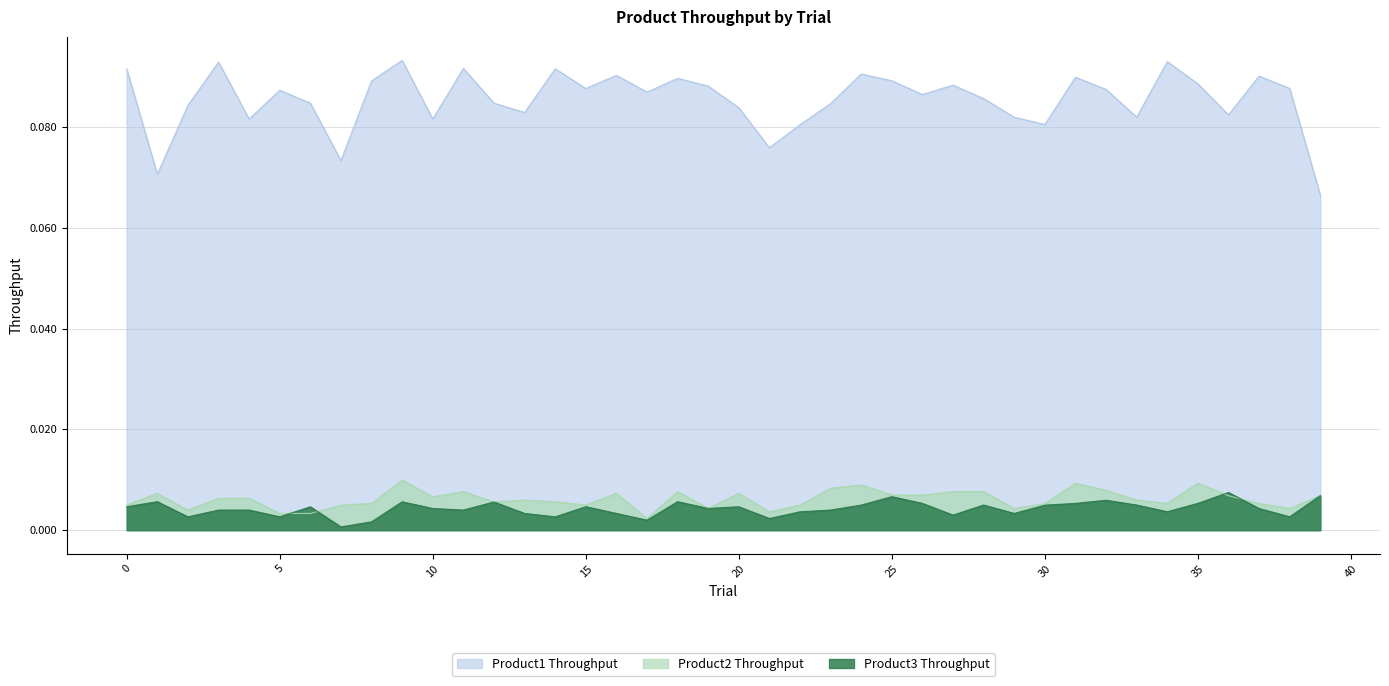

How many interior local peaks does the Product3 Throughput series have?

12